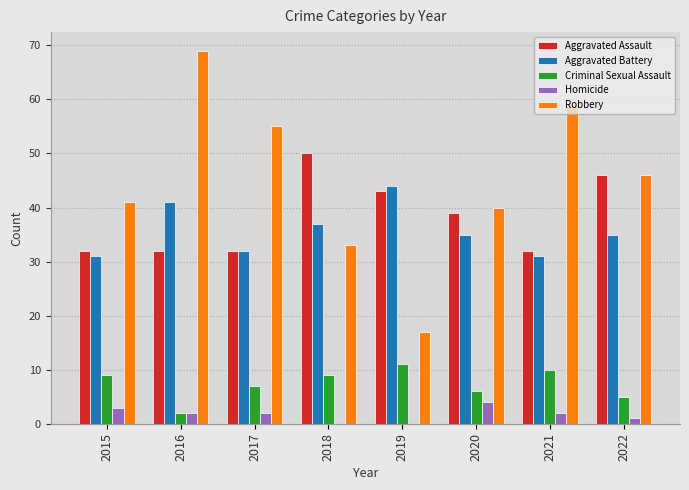

Which series has the largest total across all categories?

Robbery